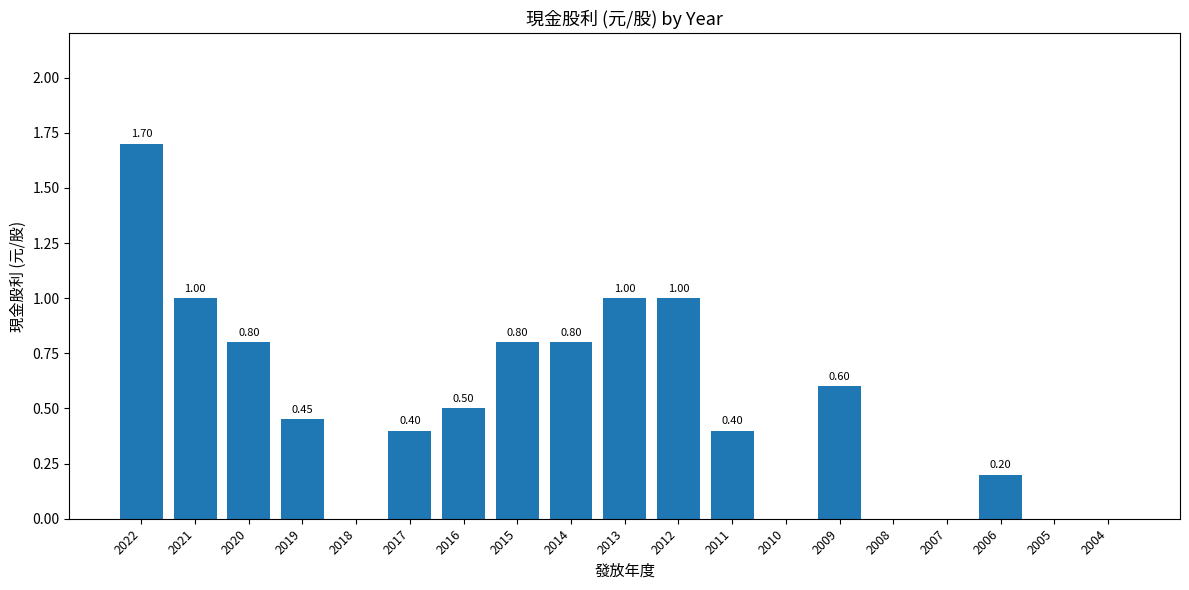

What is the change in value from 2018 to 2009?

+0.6